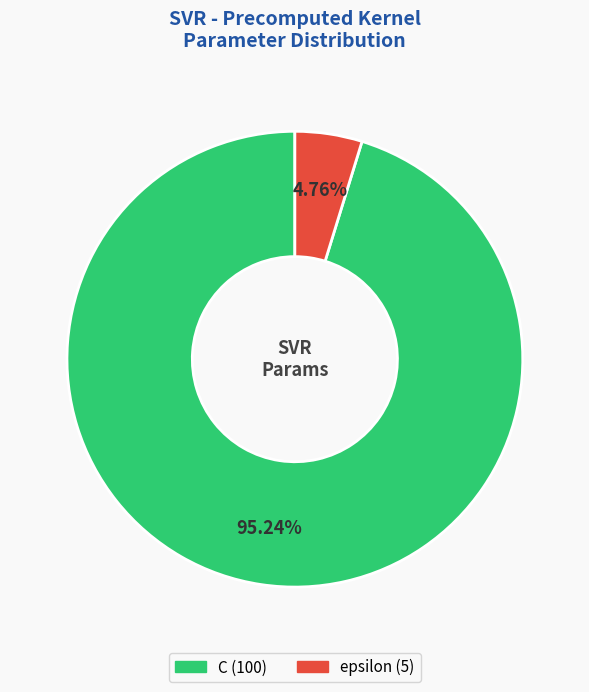

Count the number of slices in the pie.

2